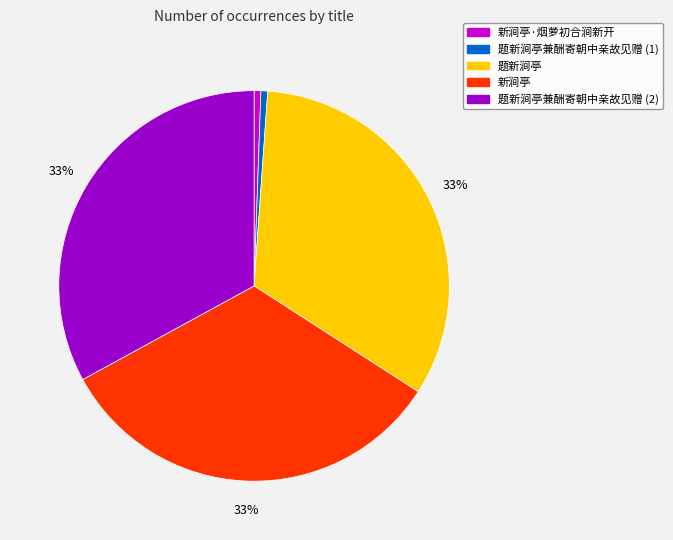

To the nearest percent, what is the average slice percentage?

20%